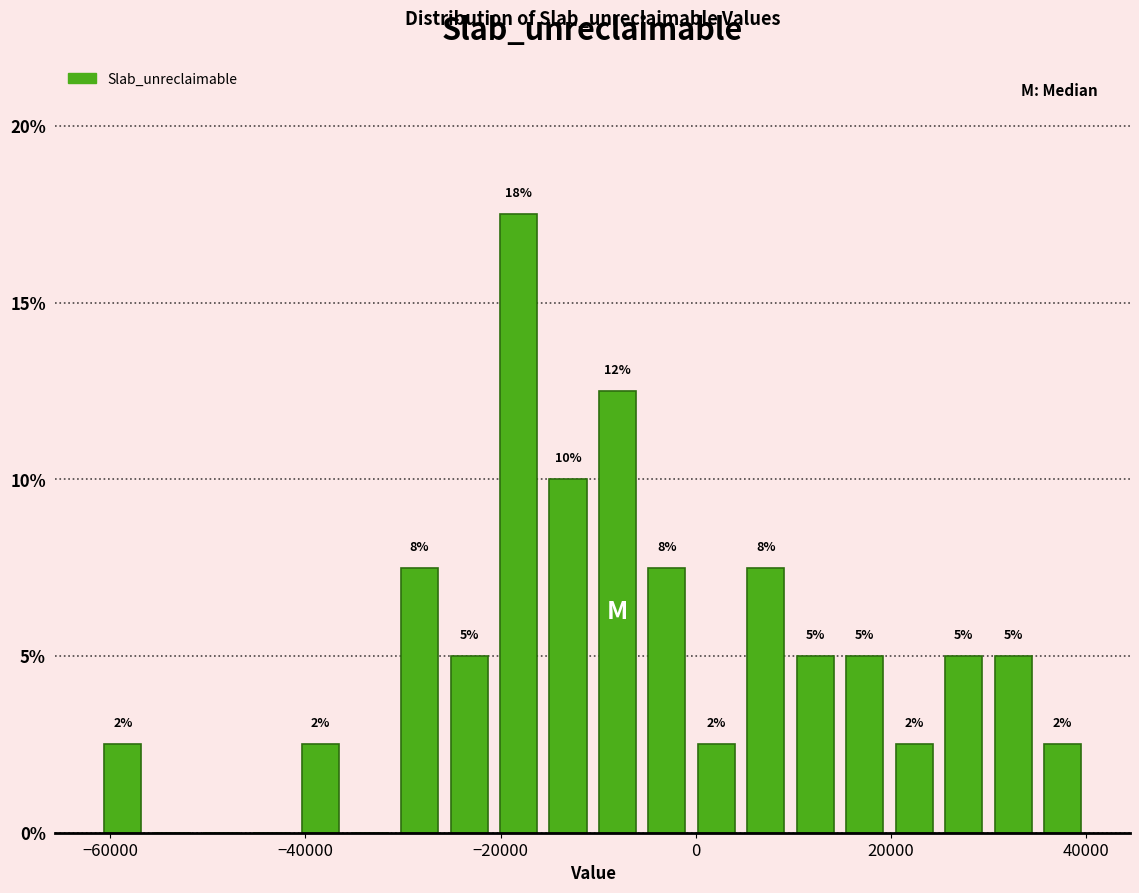

Around what value on the x-axis is the tallest bar? Give the approximate position of its centre, as read against the axis.

-18000